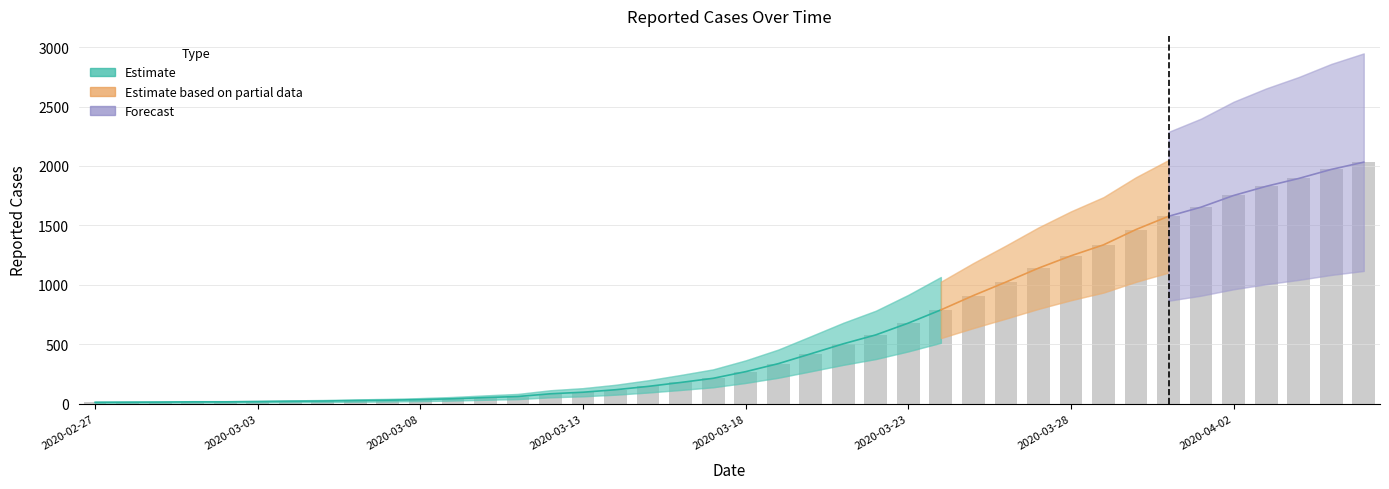

Is it true that the value at 2020-03-09 is 43?

True